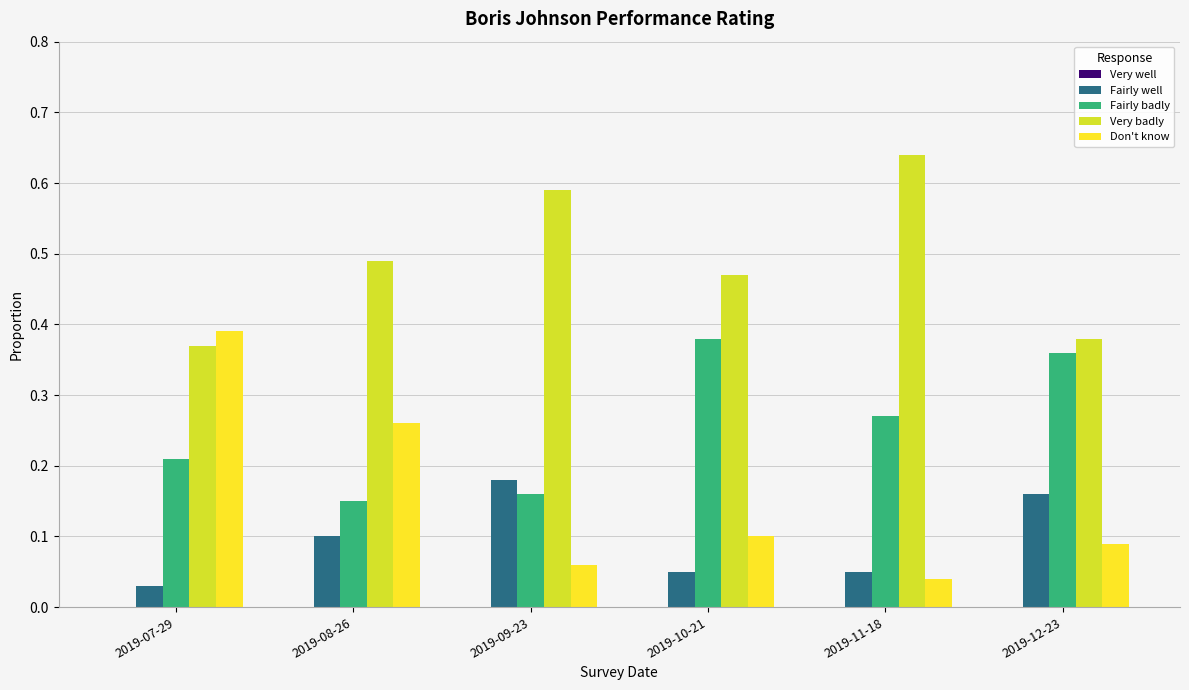

At which label does Very badly reach its minimum?

2019-07-29